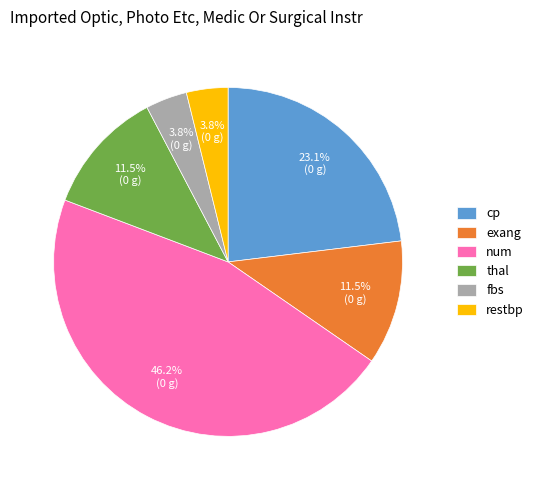

What is the ratio of the value at exang to the value at fbs?

3.0